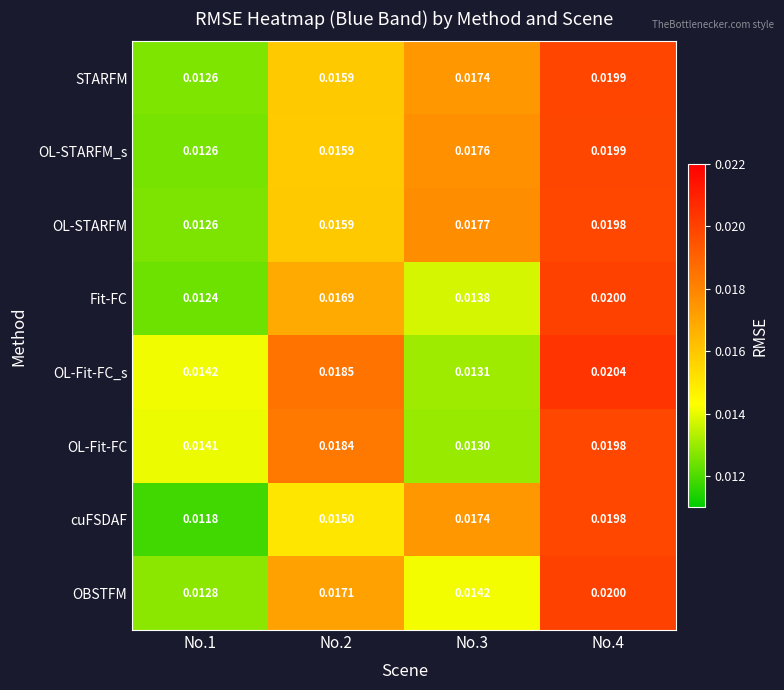

Between No.2 and No.4, which series saw the biggest shift?

cuFSDAF